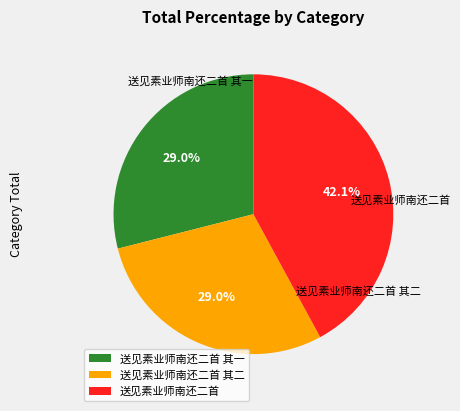

What is the largest slice in the pie chart?

送见素业师南还二首